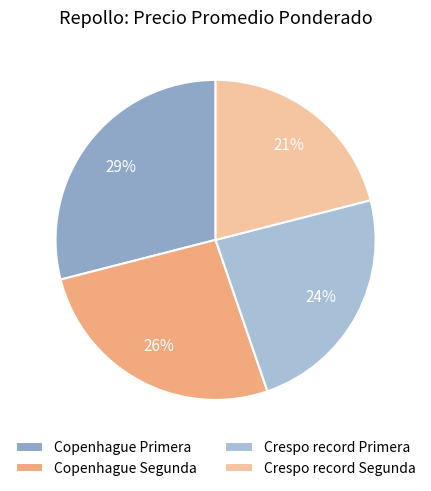

Is the sum of Crespo record Segunda and Crespo record Primera greater than half?

No